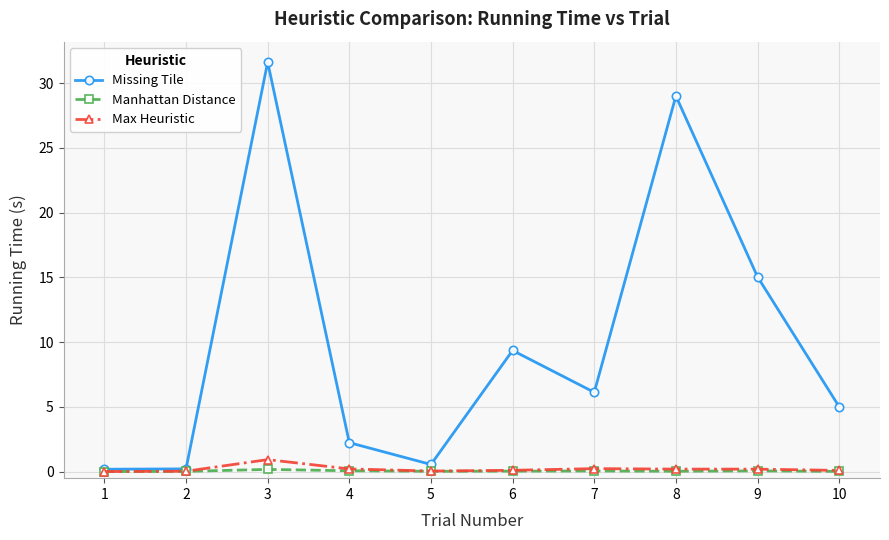

List the series in order of their peak value, highest first.

Missing Tile, Max Heuristic, Manhattan Distance